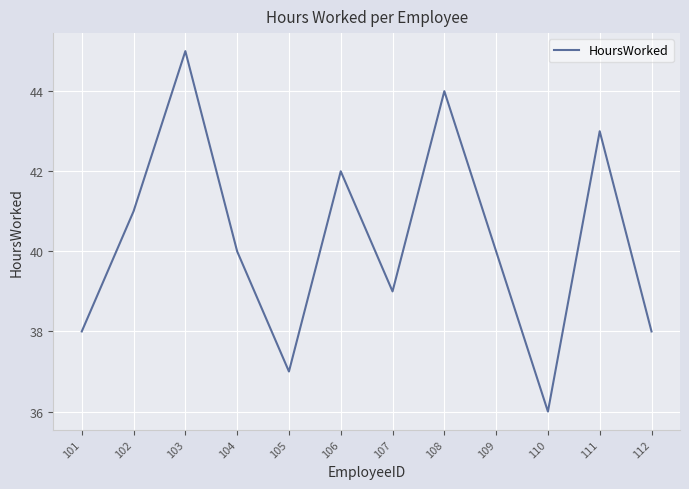

What is the maximum value shown in the chart?

45